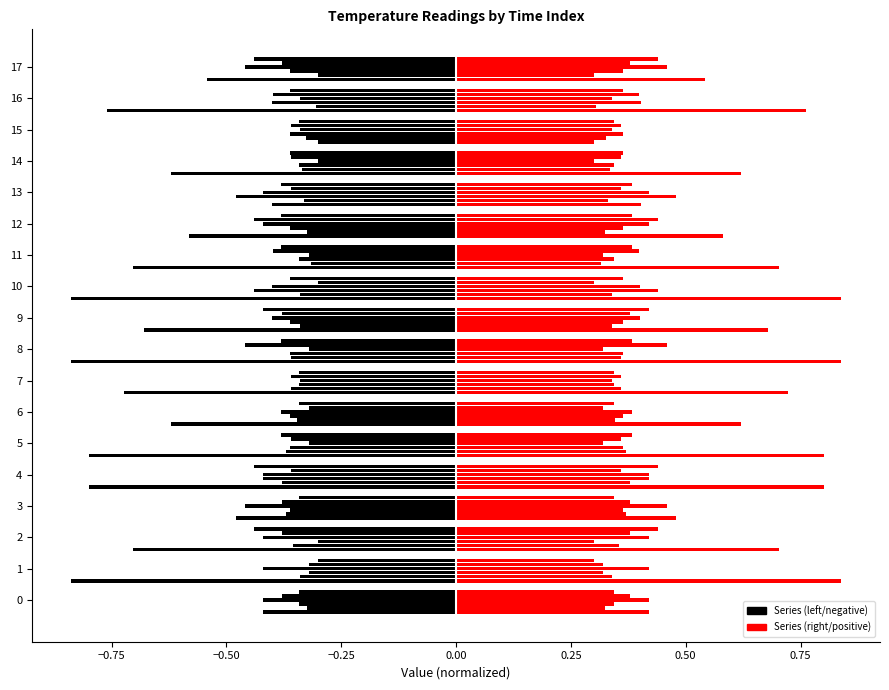

At which category is the sum across all series the highest?

15